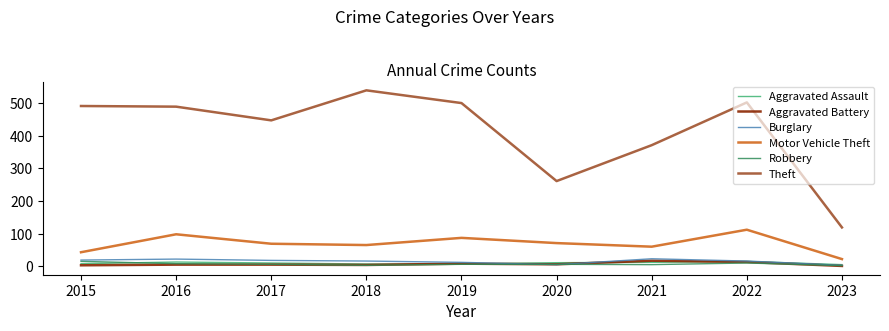

Is the value of Aggravated Battery at 2015 greater than the value of Motor Vehicle Theft at 2017?

No